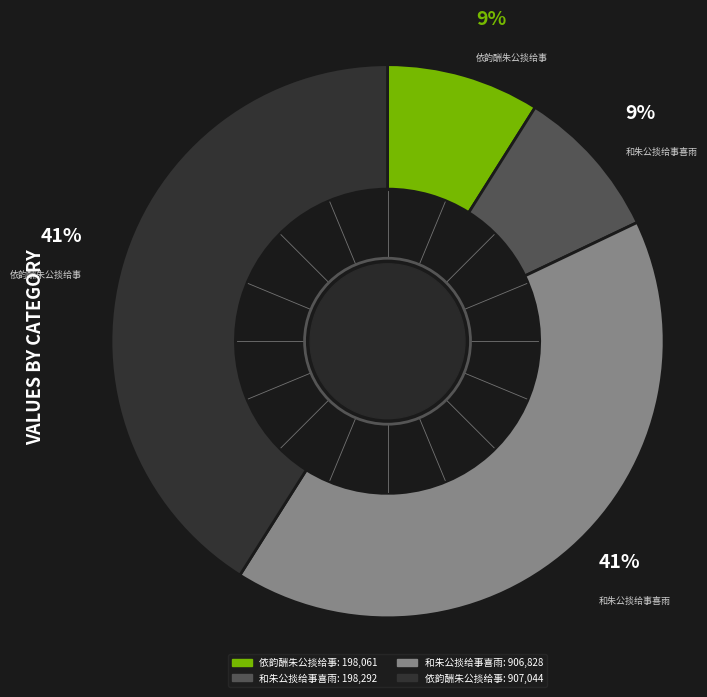

Is there any slice that represents more than half of the pie?

No